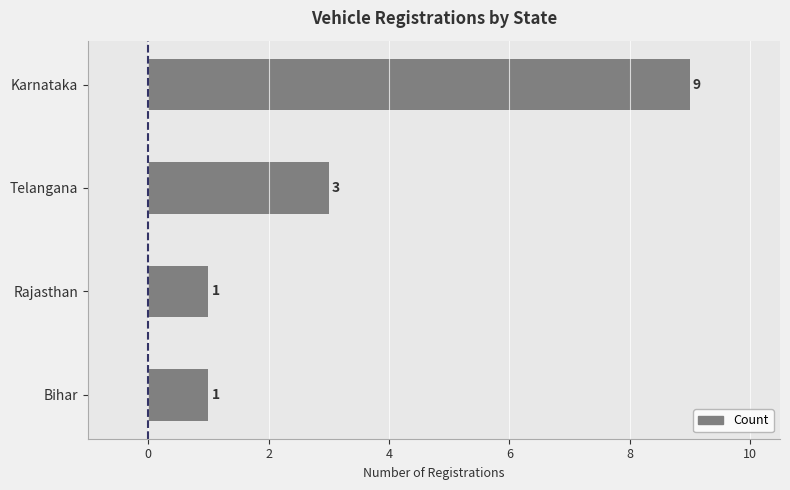

How many values are between 1 and 9?

4